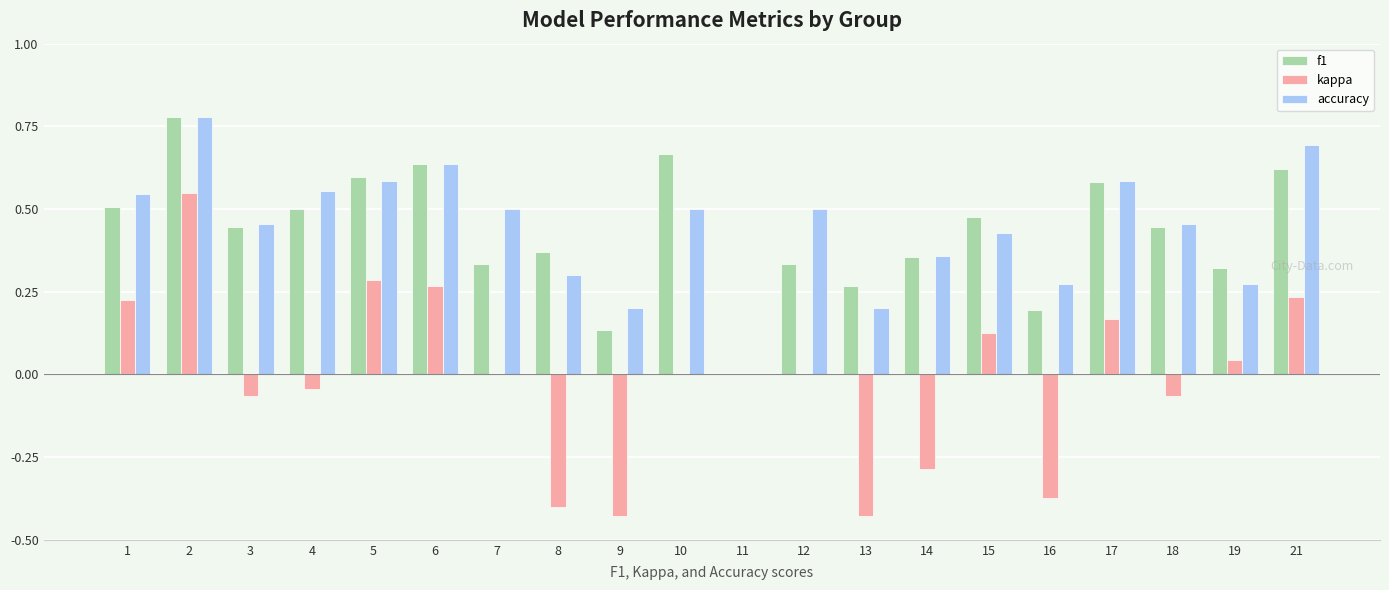

Which series changed the most between 8 and 10?

kappa